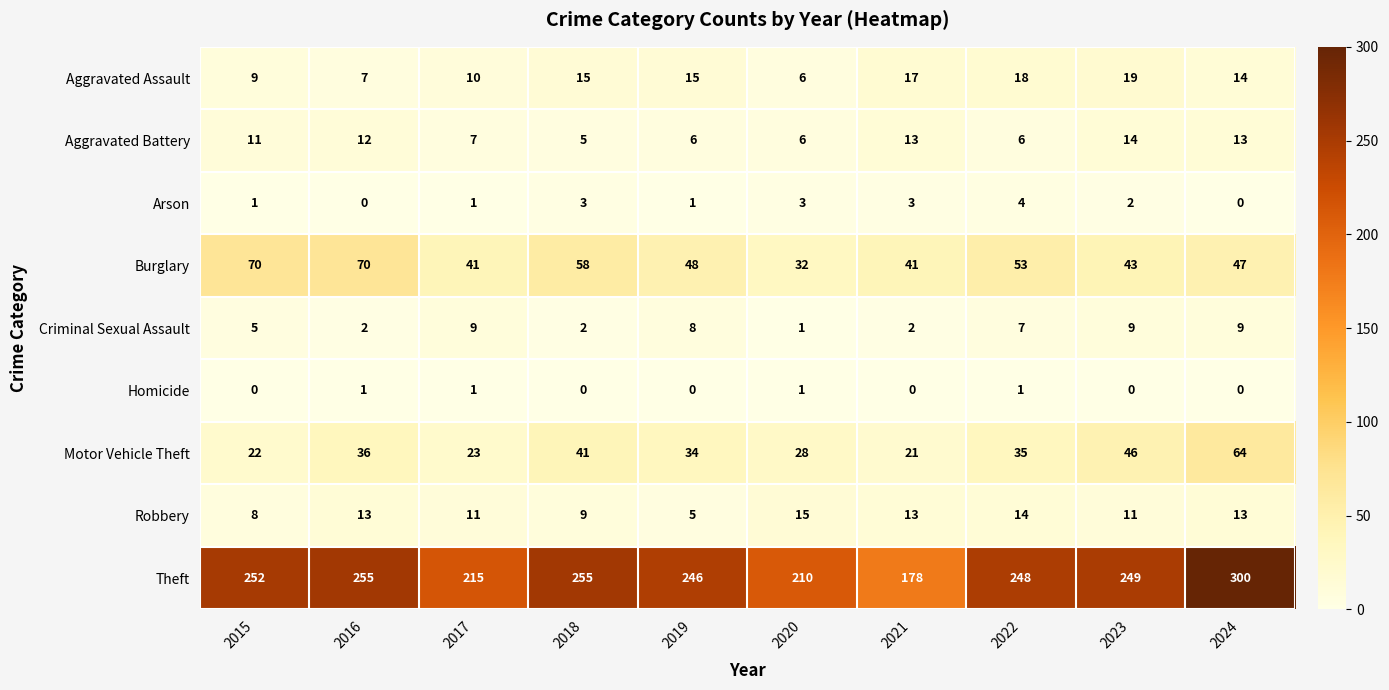

Is the value of Homicide at 2024 greater than the value of Criminal Sexual Assault at 2018?

No